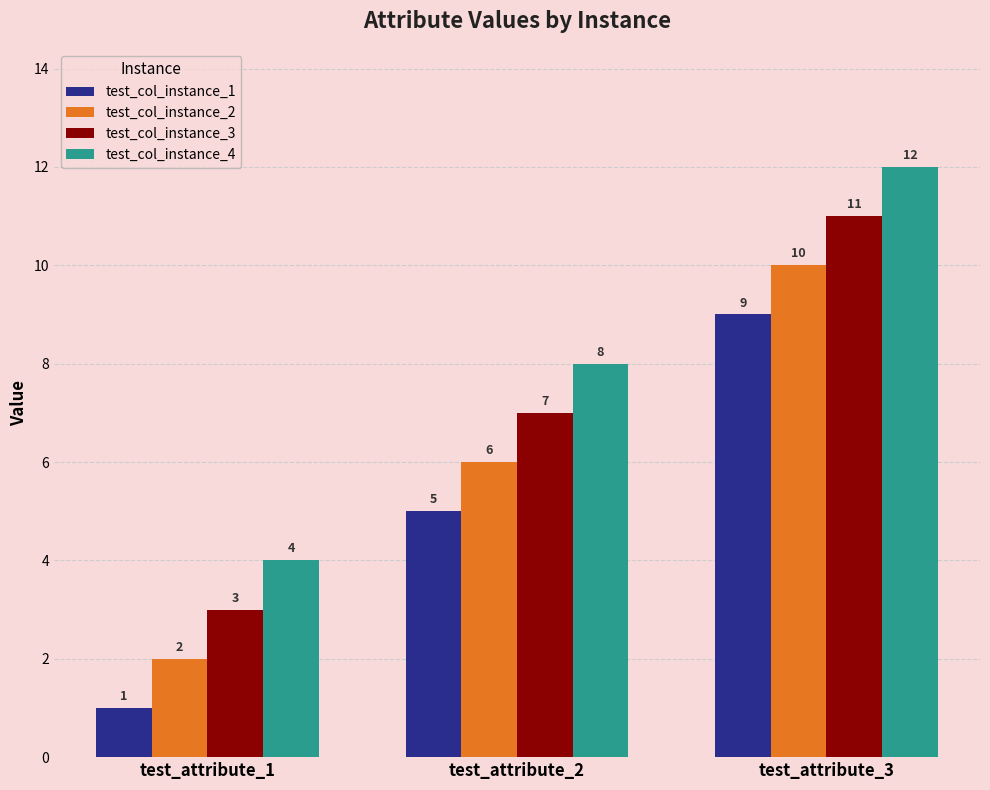

What value does the test_col_instance_2 series have at test_attribute_2?

6